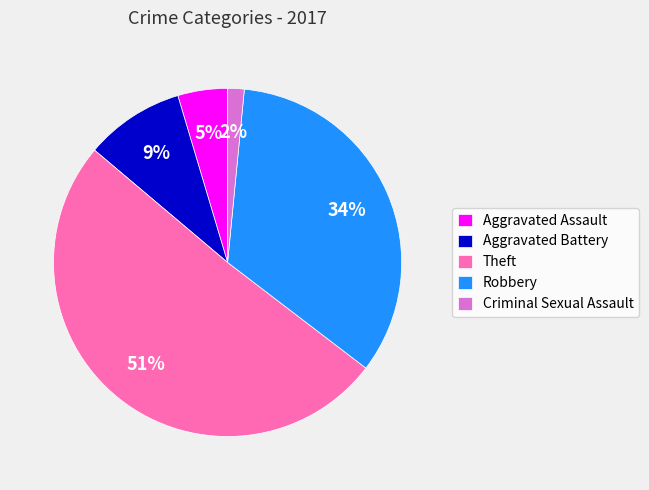

What is the majority slice?

Theft